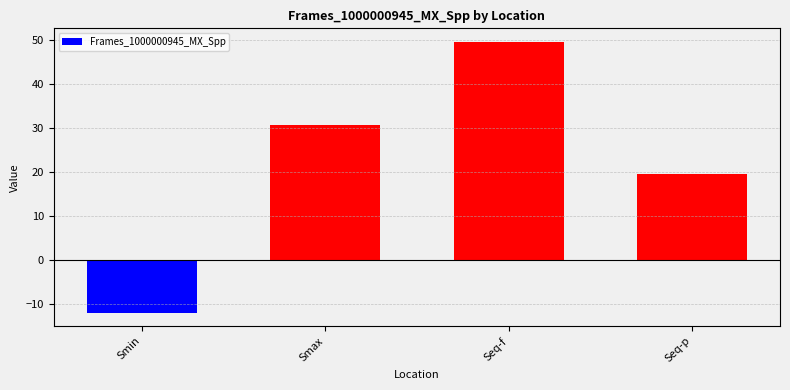

What is the maximum value shown in the chart?

49.5